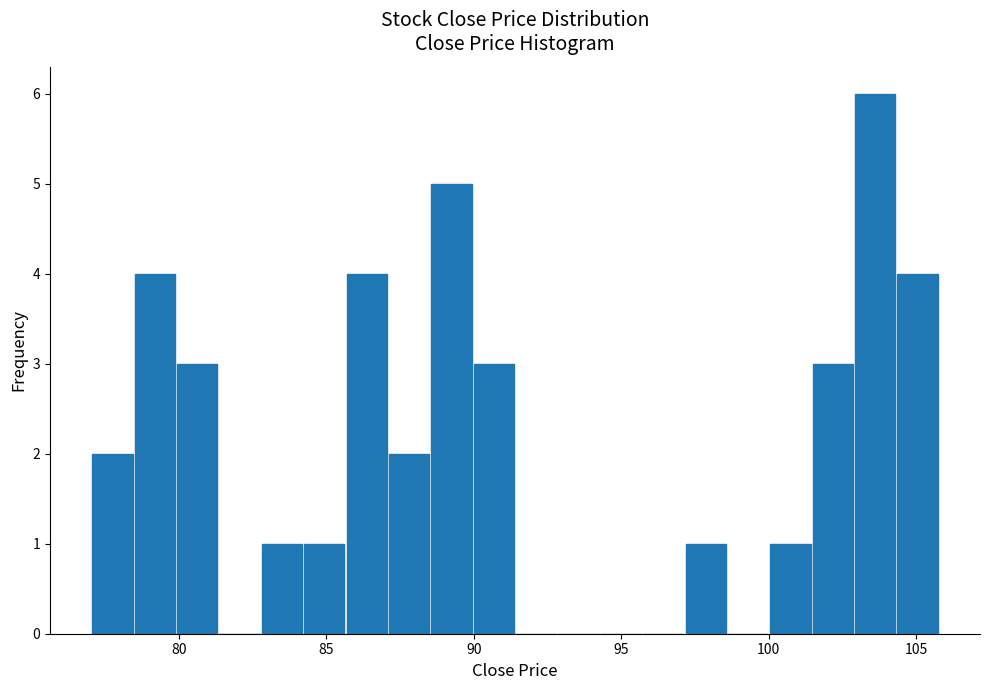

Read against the x-axis, roughly where is the centre of the tallest bar?

103.5